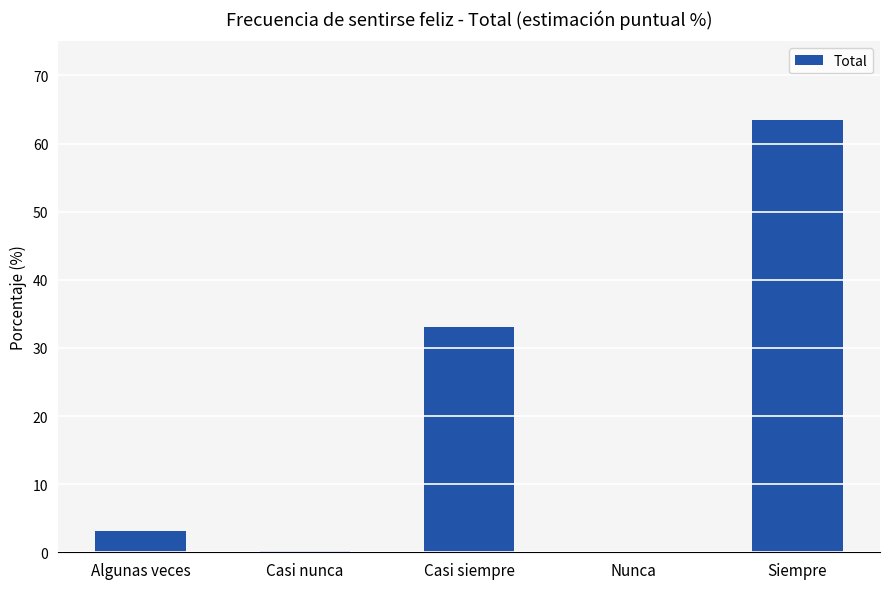

Read the value at Algunas veces.

3.1